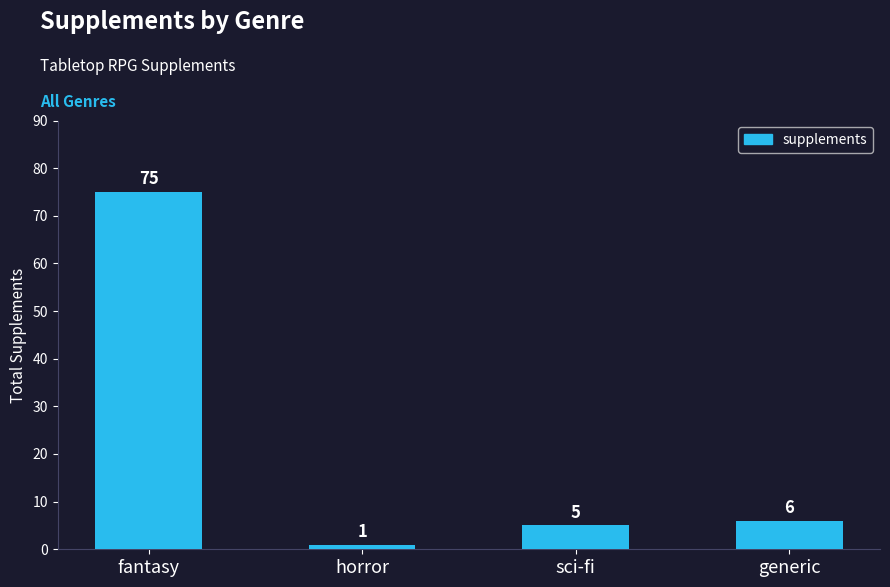

Between generic and horror, which is larger?

generic